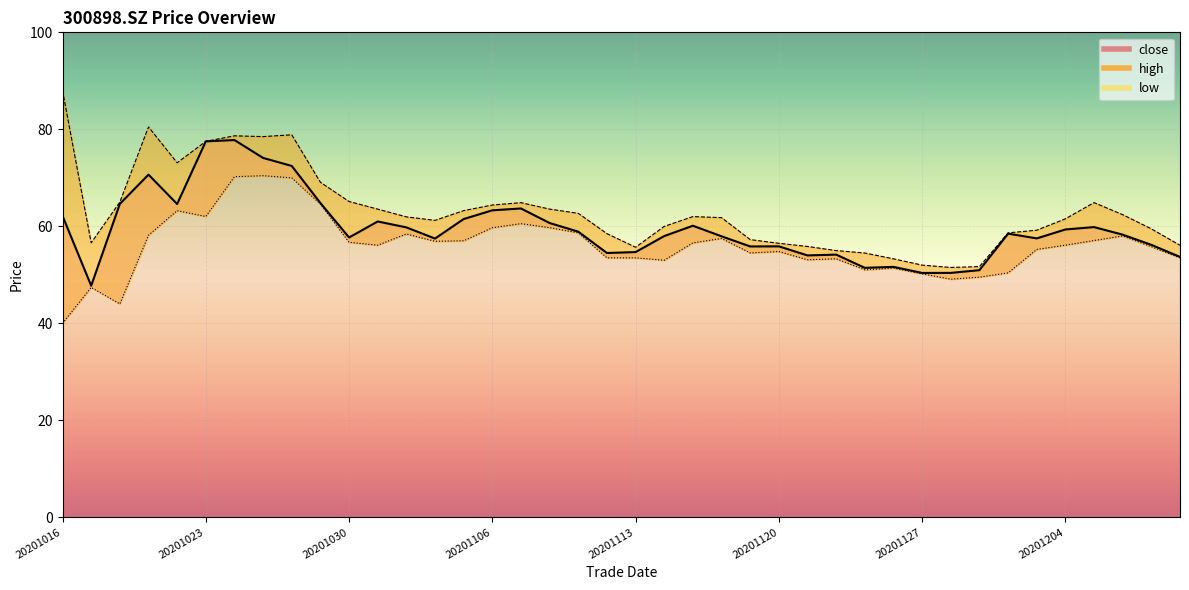

What is the maximum value for close?

77.8